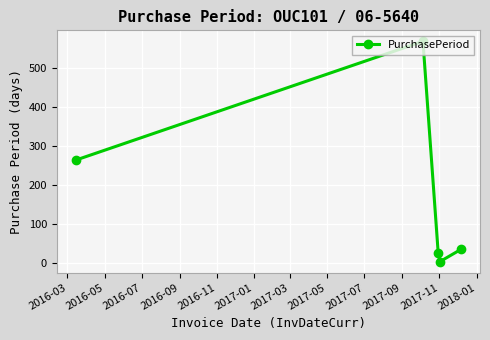

What is the difference between the maximum and minimum values?

566